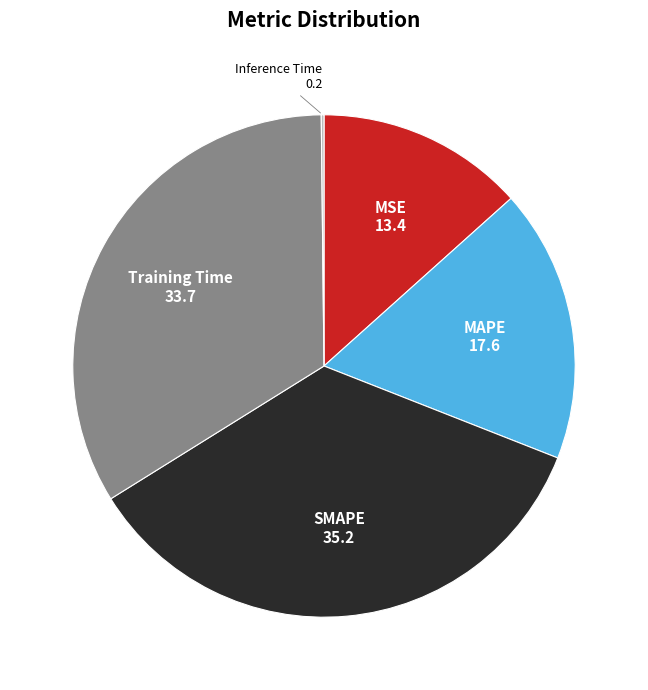

Which category has the biggest portion of the pie?

SMAPE